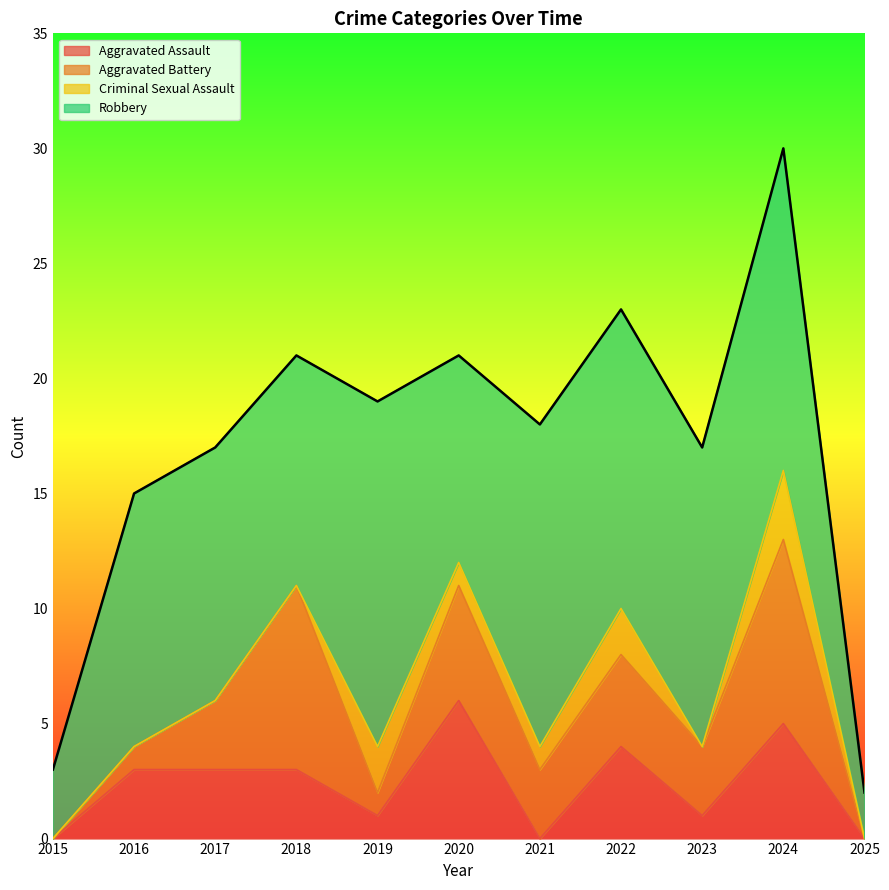

Which category has the highest value in the Criminal Sexual Assault series?

2024